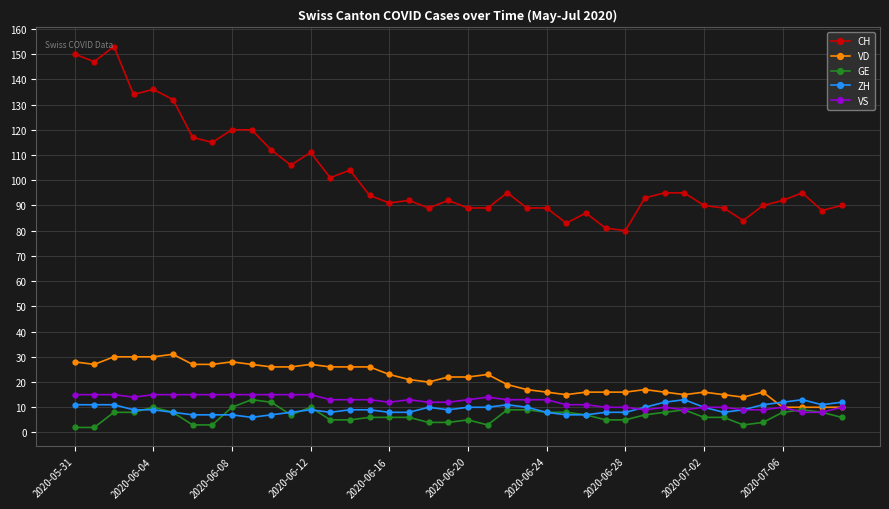

Which series has the largest total across all categories?

CH